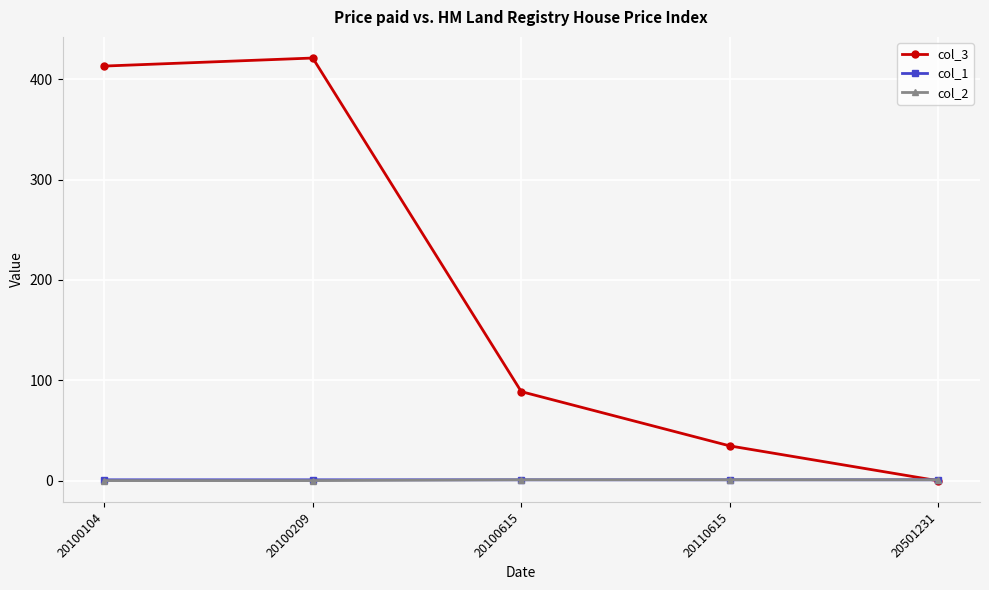

Which series has the widest spread of values?

col_3